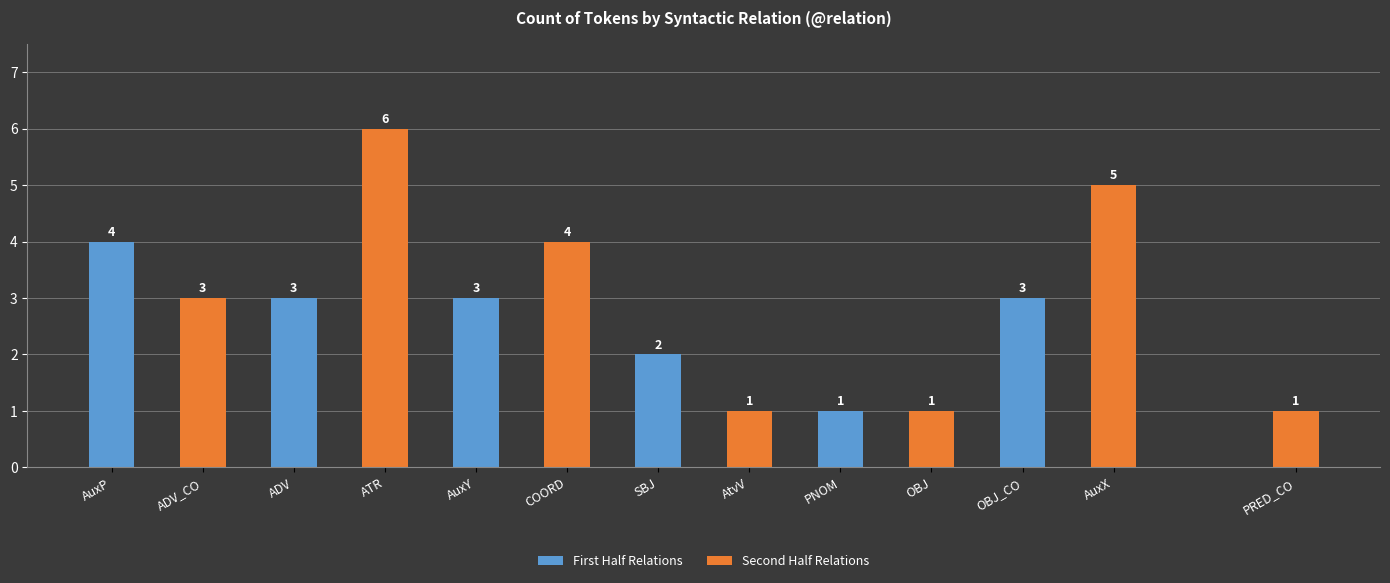

What is the sum of all First Half Relations values?

16